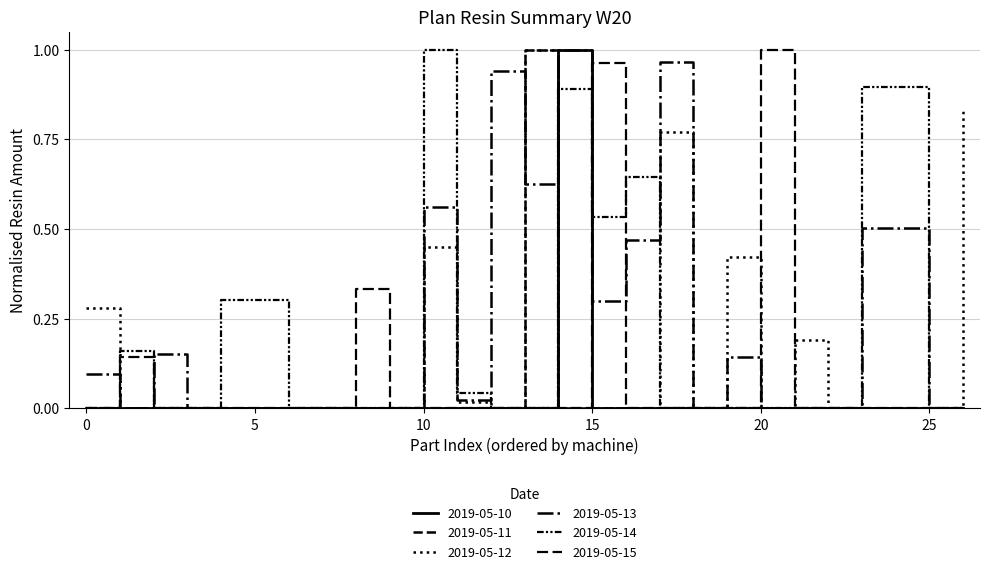

Which series ends up on top after the final intersection of 2019-05-15 and 2019-05-12?

2019-05-12